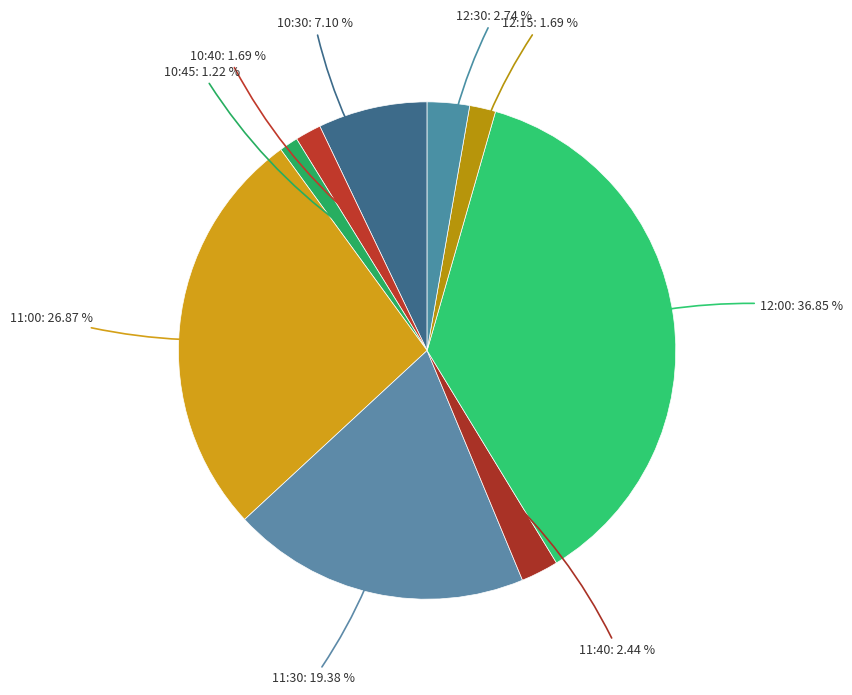

How many slices are in this pie chart?

9